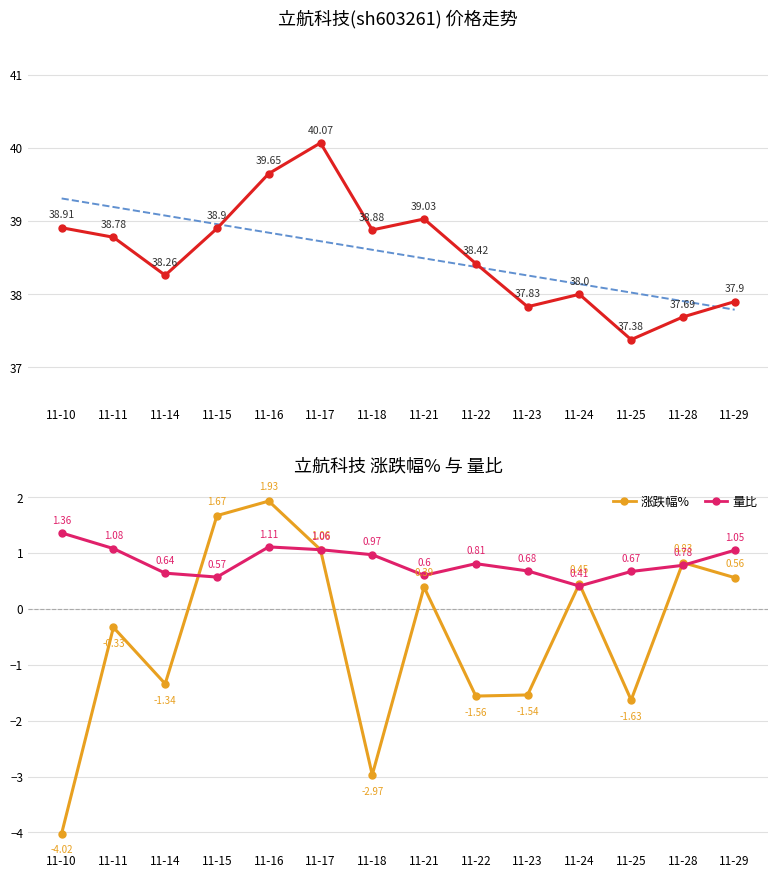

How many interior local valleys does the 涨跌幅% series have?

4